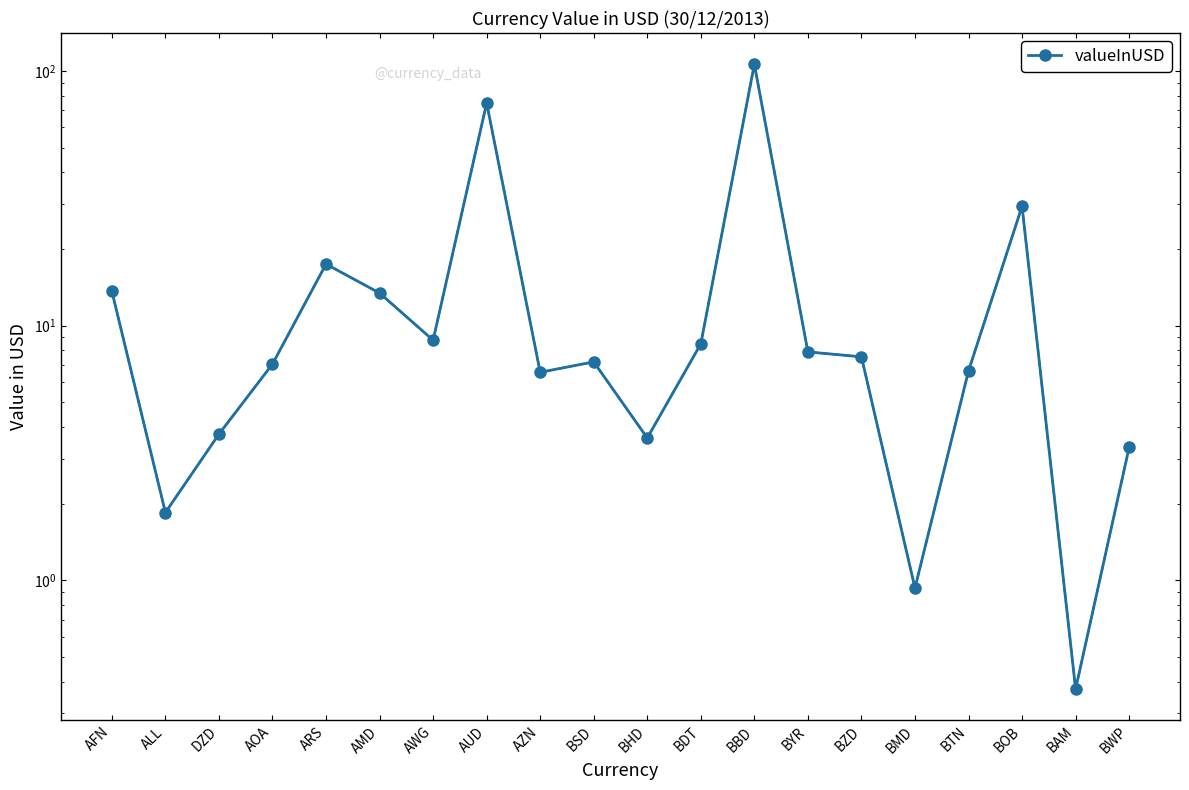

Count the number of data series in this chart.

1